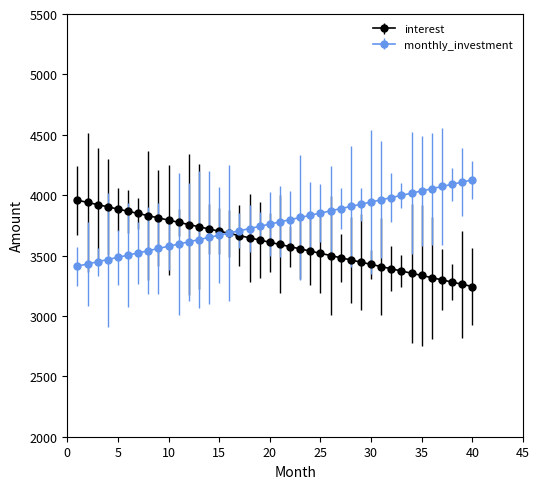

What is the maximum value for monthly_investment?

4126.7